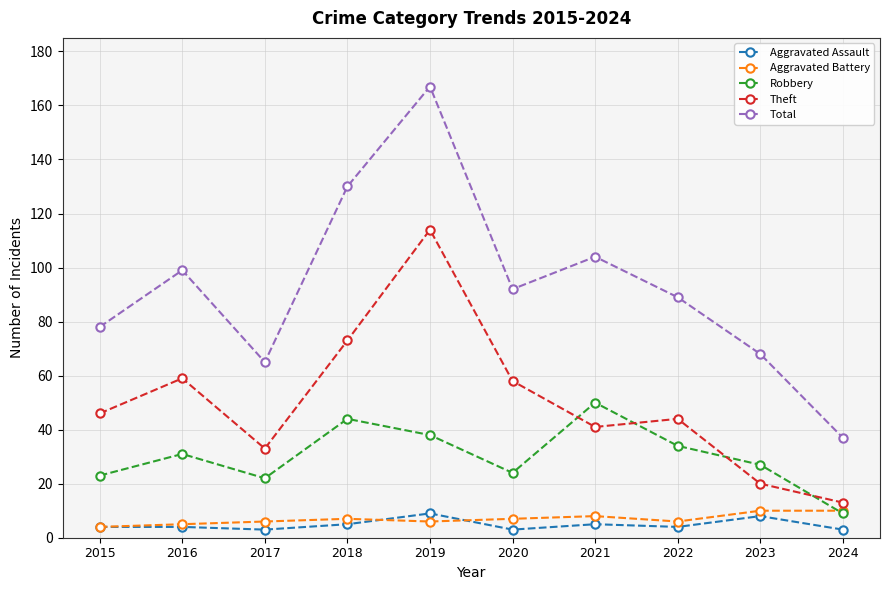

Reading left to right, transcribe all the data shown in this chart.

Aggravated Assault: 2015=4	2016=4	2017=3	2018=5	2019=9	2020=3	2021=5	2022=4	2023=8	2024=3
Aggravated Battery: 2015=4	2016=5	2017=6	2018=7	2019=6	2020=7	2021=8	2022=6	2023=10	2024=10
Robbery: 2015=23	2016=31	2017=22	2018=44	2019=38	2020=24	2021=50	2022=34	2023=27	2024=9
Theft: 2015=46	2016=59	2017=33	2018=73	2019=114	2020=58	2021=41	2022=44	2023=20	2024=13
Total: 2015=78	2016=99	2017=65	2018=130	2019=167	2020=92	2021=104	2022=89	2023=68	2024=37